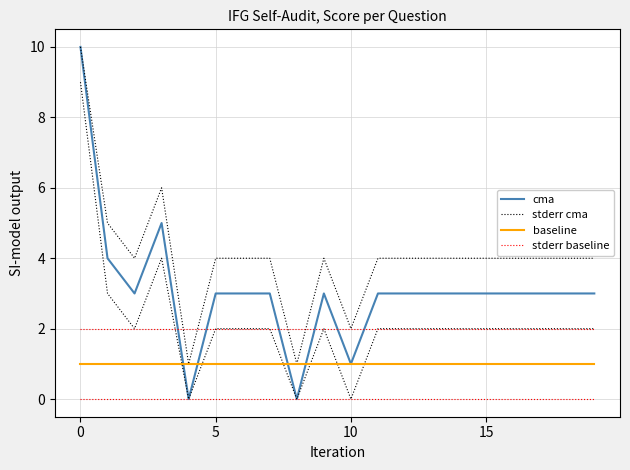

Reading left to right, extract all data points from this chart.

cma: 10	4	3	5	0	3	3	3	0	3	1	3	3	3	3	3	3	3	3	3
stderr cma: 10	5	4	6	1	4	4	4	1	4	2	4	4	4	4	4	4	4	4	4
baseline: 1	1	1	1	1	1	1	1	1	1	1	1	1	1	1	1	1	1	1	1
stderr baseline: 2	2	2	2	2	2	2	2	2	2	2	2	2	2	2	2	2	2	2	2